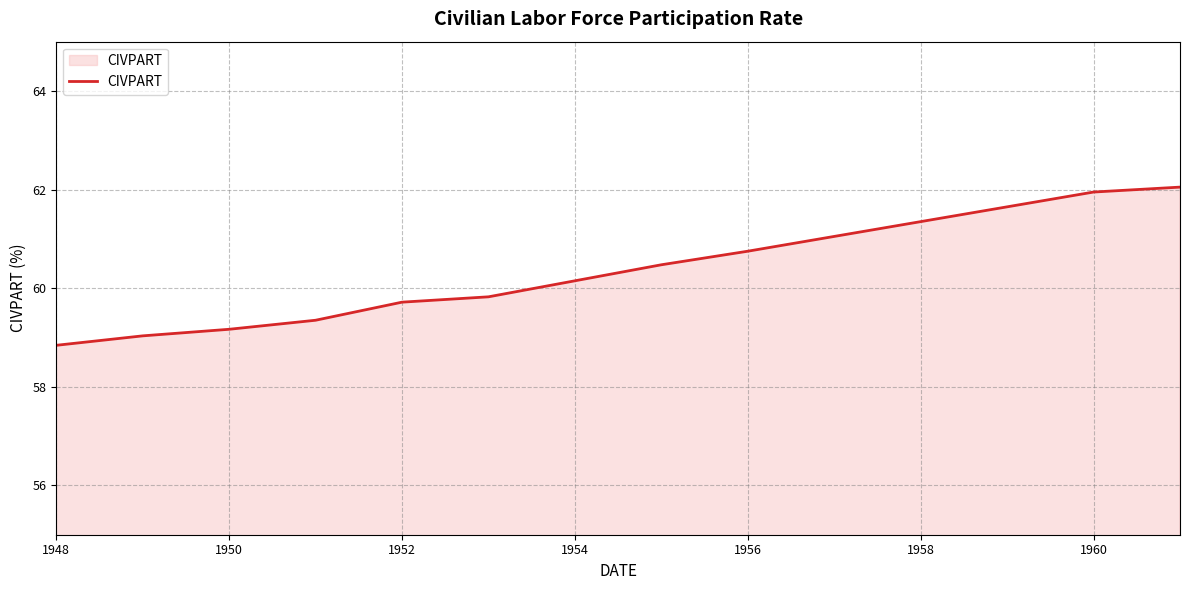

What is the minimum value shown in the chart?

58.8